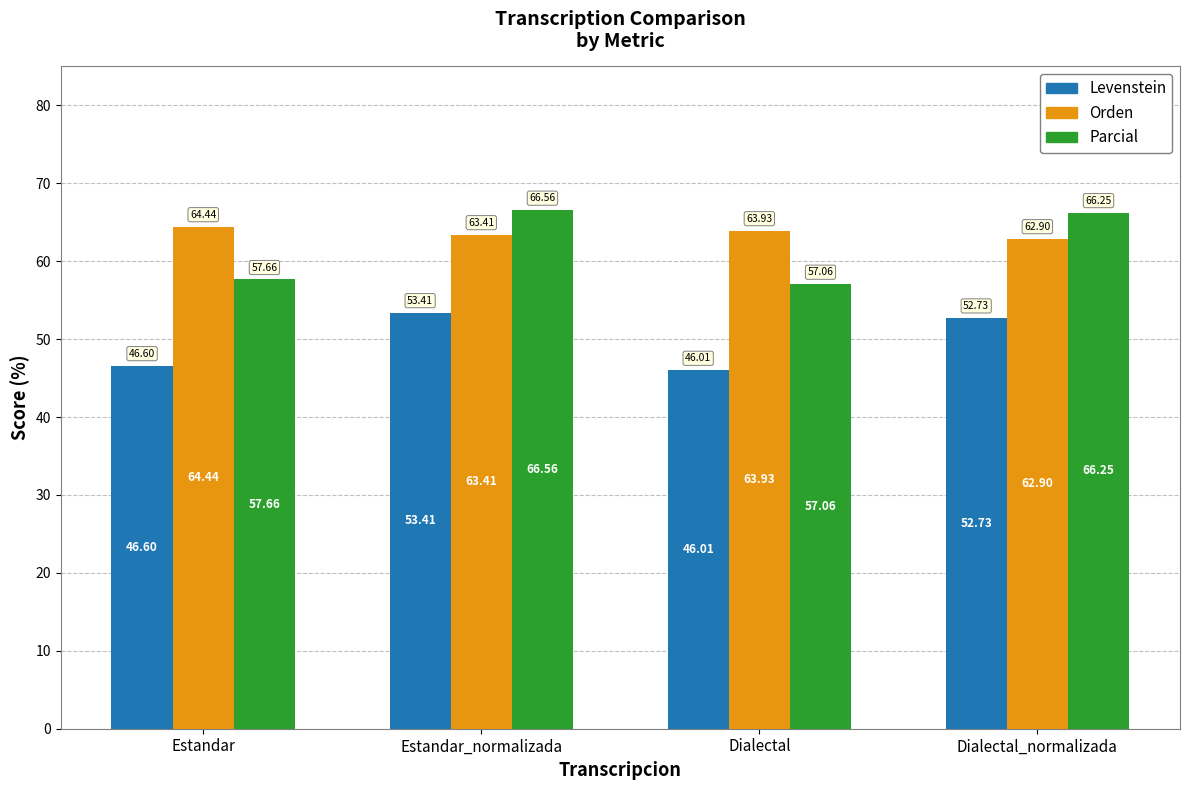

At which label is Parcial closest to 61?

Estandar